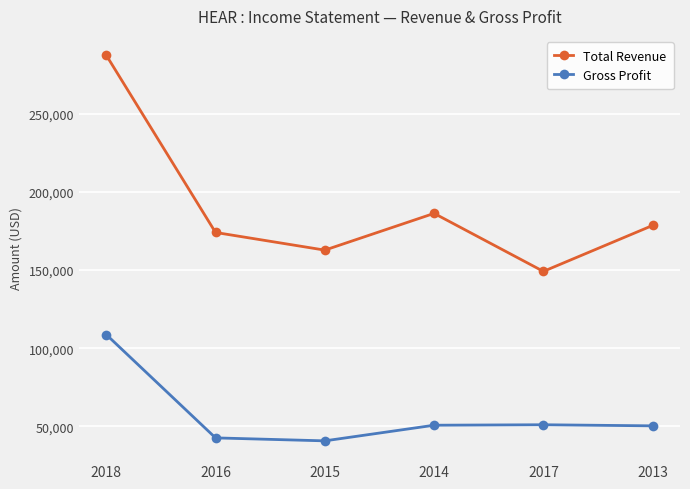

In Total Revenue, how many points are higher than both neighbors (excluding endpoints)?

1